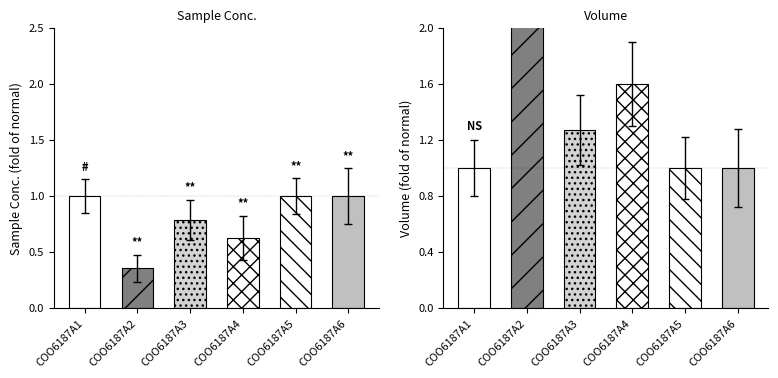

Which category has the highest value in the UDF/Volume (ul) series?

COO6187A2